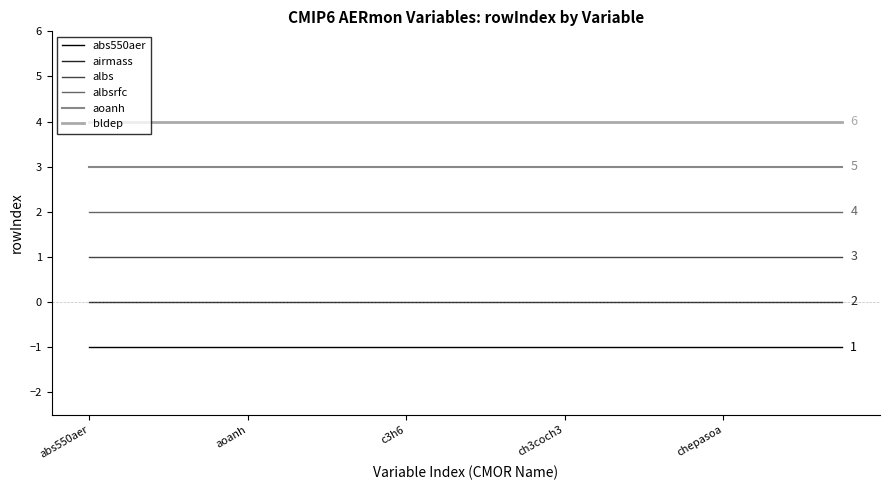

How many distinct data groups are displayed?

6